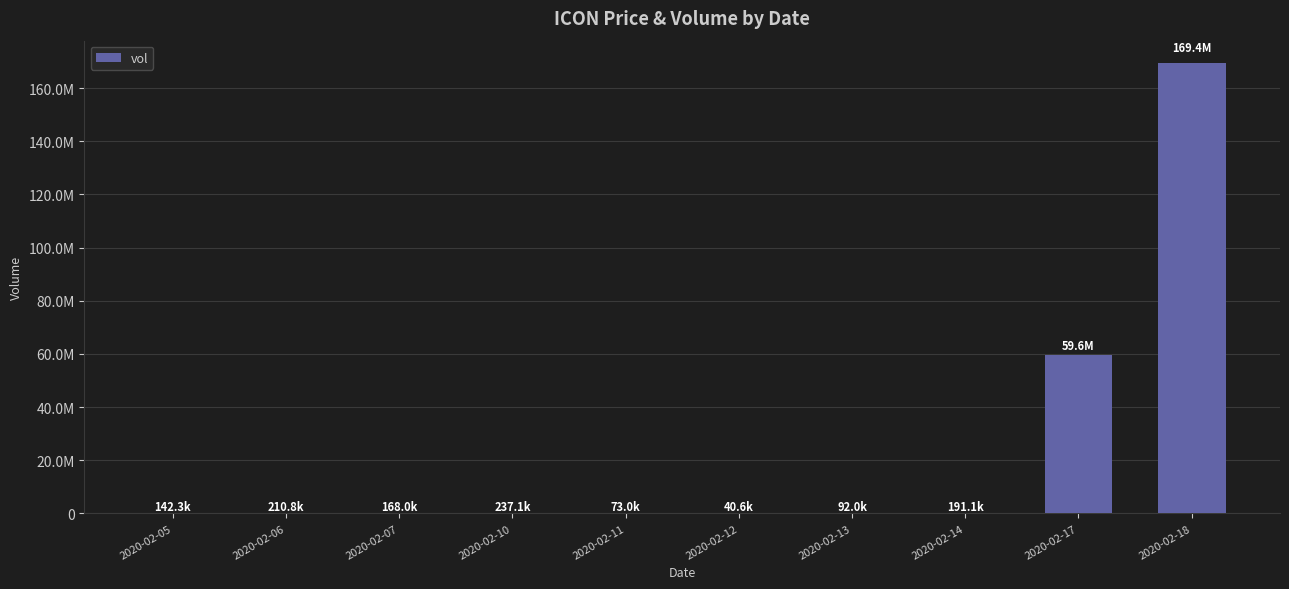

Does the chart contain any negative values?

No